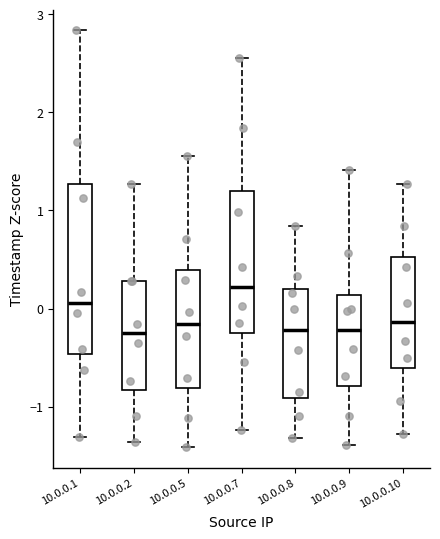

Where does the median line of the box for 10.0.0.5 sit on the y-axis? The values are not printed on the chart, so give them approximately, as read against the axis.

-0.2